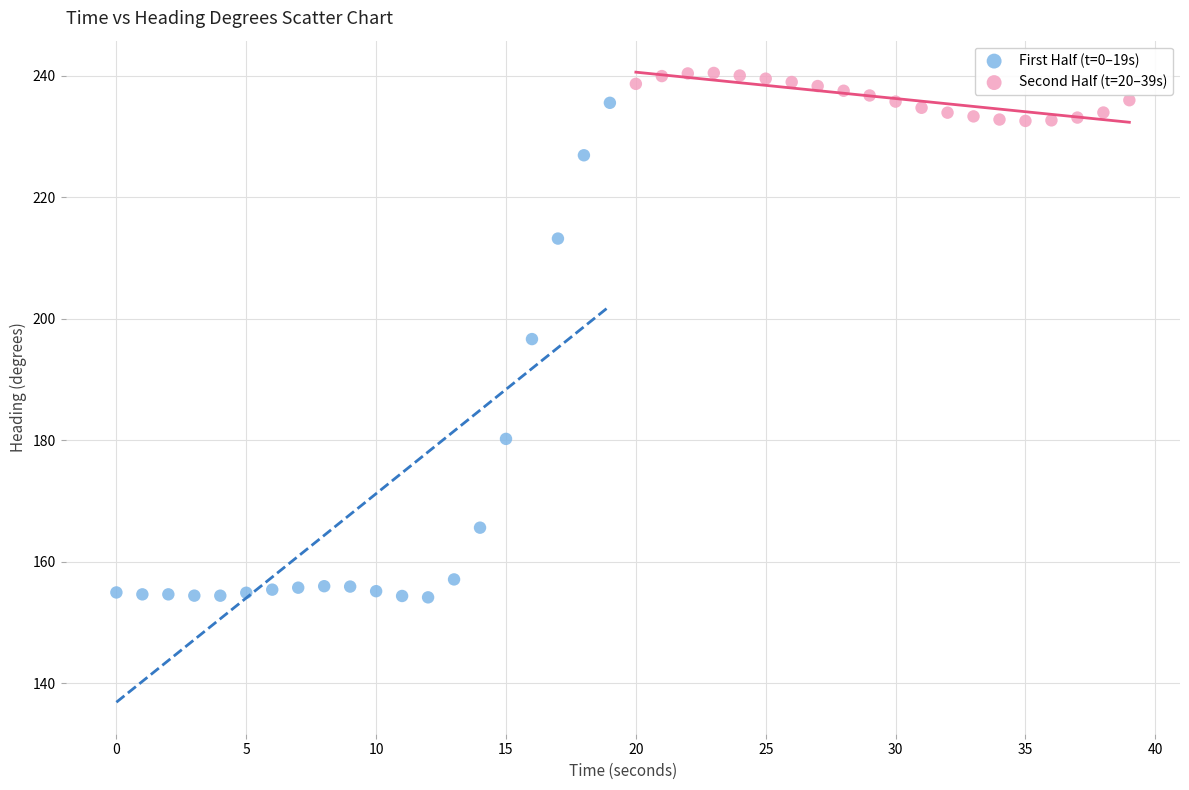

Which series contains the lowest Y value?

First Half (t=0–19s)